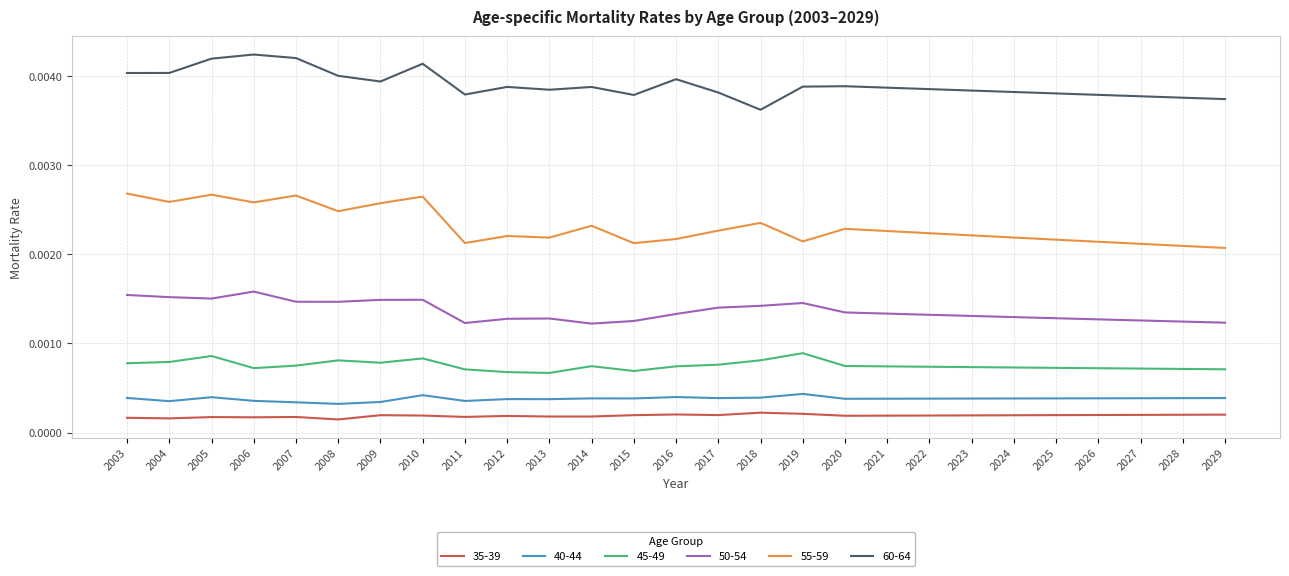

Which series has the largest total across all categories?

60-64